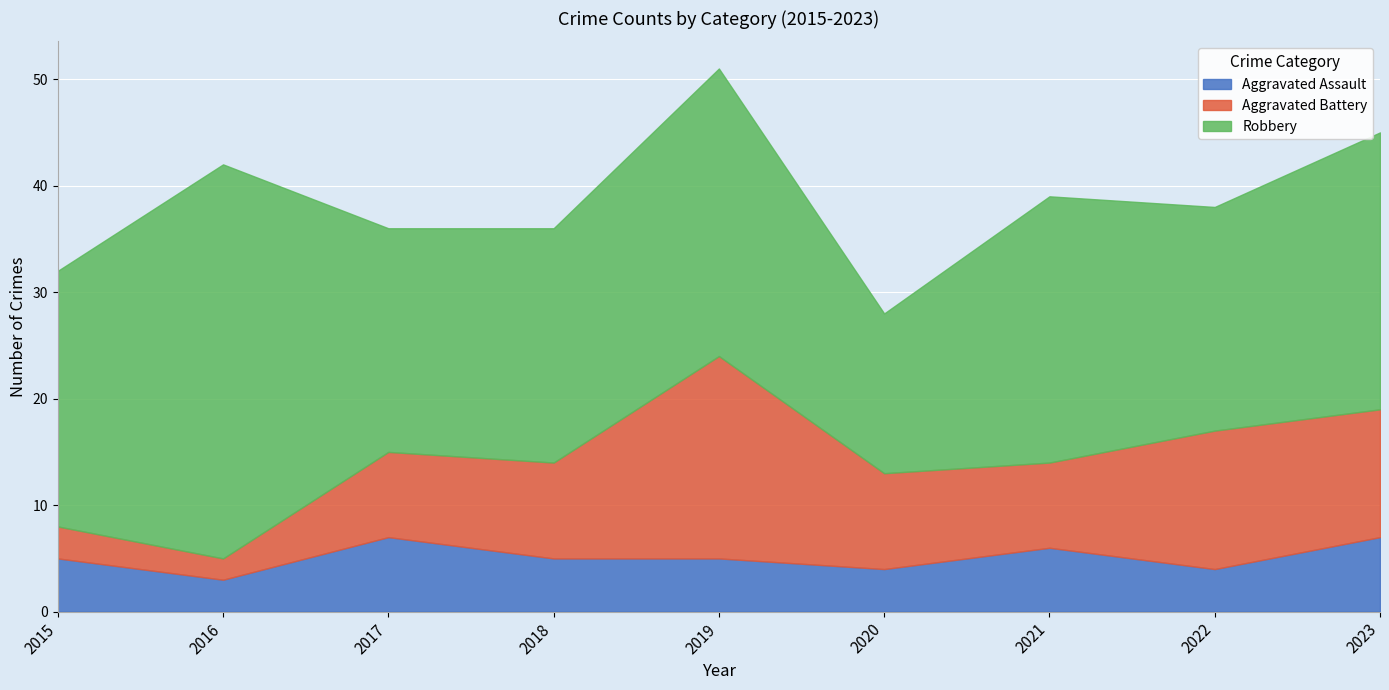

Reading left to right, what are all the values shown in this chart?

Aggravated Assault: 5	3	7	5	5	4	6	4	7
Aggravated Battery: 3	2	8	9	19	9	8	13	12
Robbery: 24	37	21	22	27	15	25	21	26